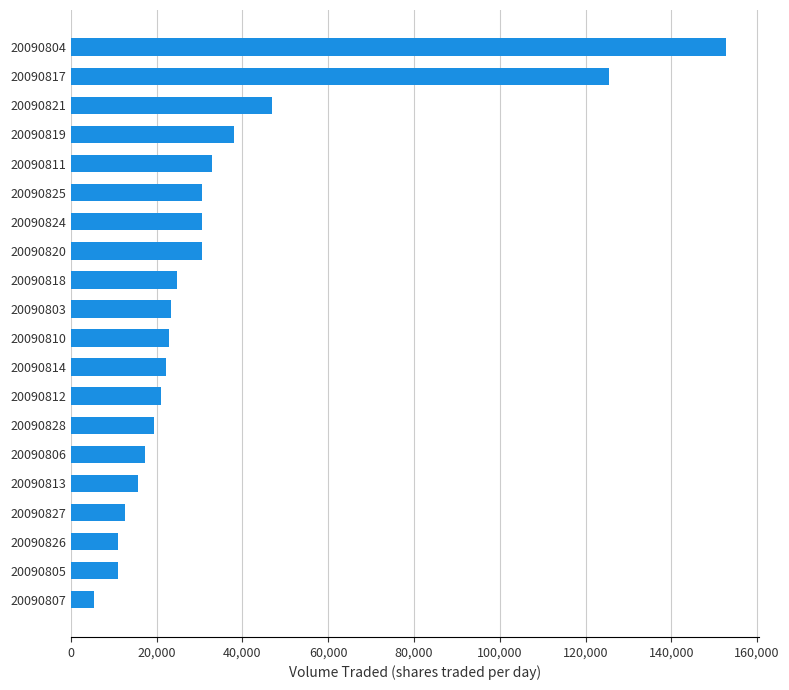

True or false: the data shows 11000 at 20090826.

True